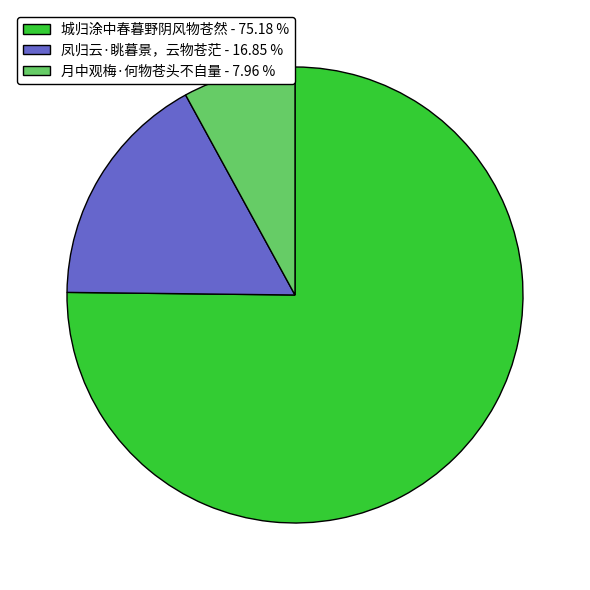

Between 月中观梅·何物苍头不自量 and 城归涂中春暮野阴风物苍然, which is larger?

城归涂中春暮野阴风物苍然